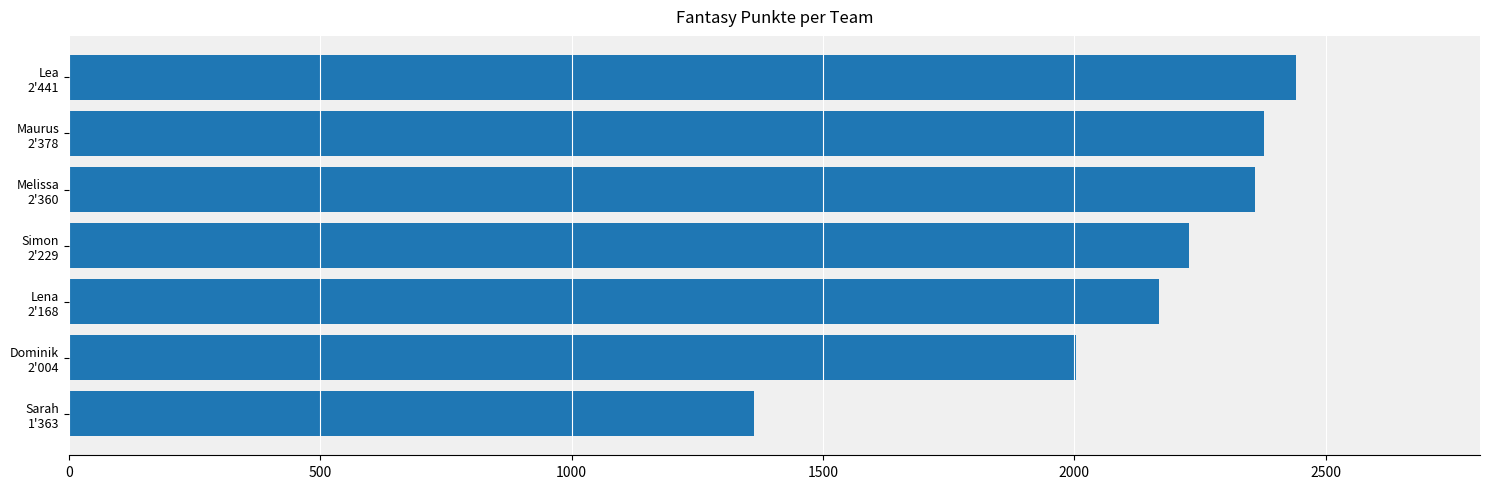

What is the minimum value shown in the chart?

1363